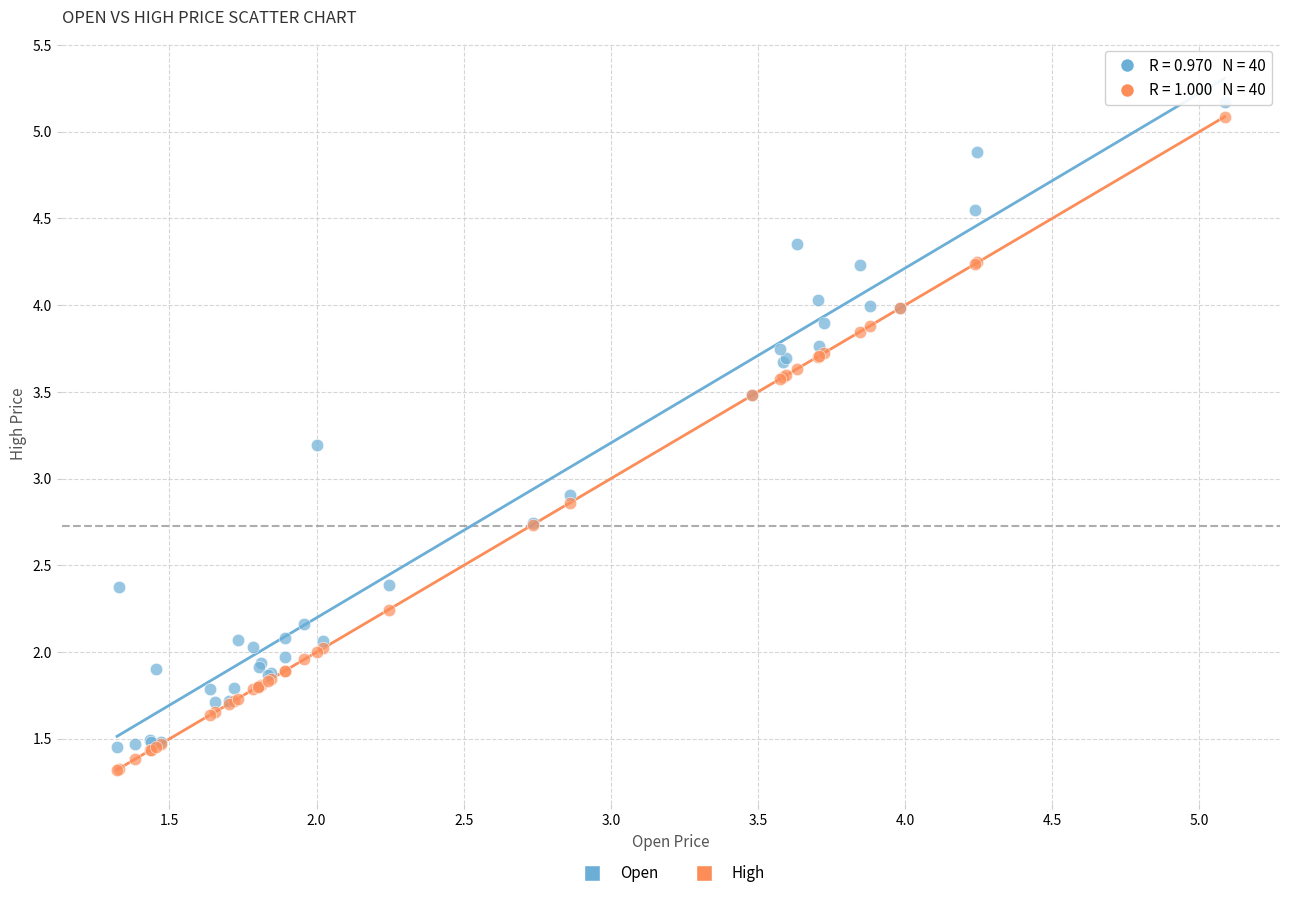

Which series has the widest spread of Y values?

High